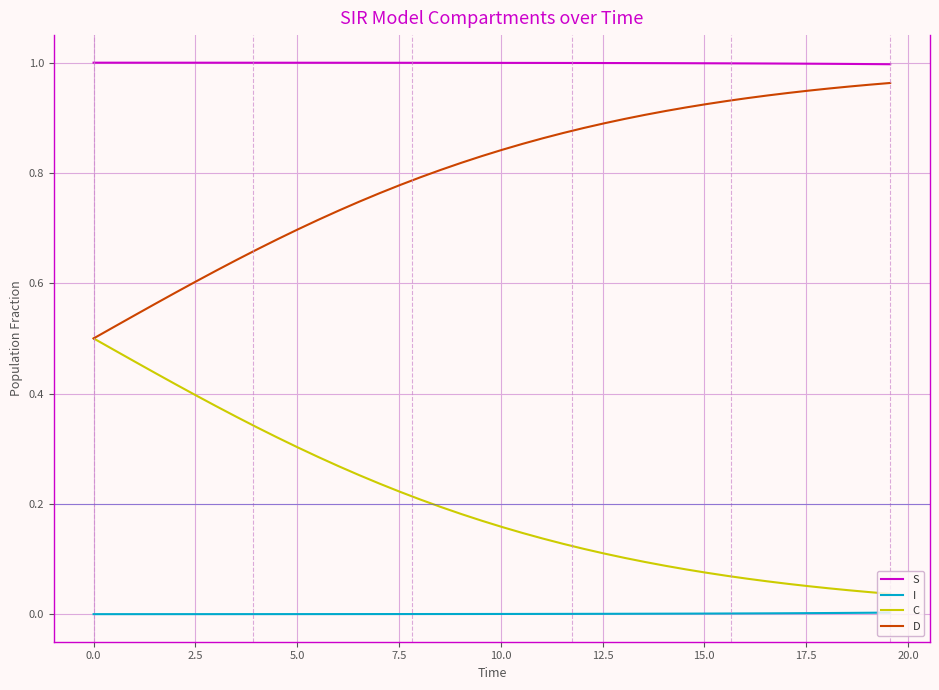

True or false: C and I cross at least once.

False